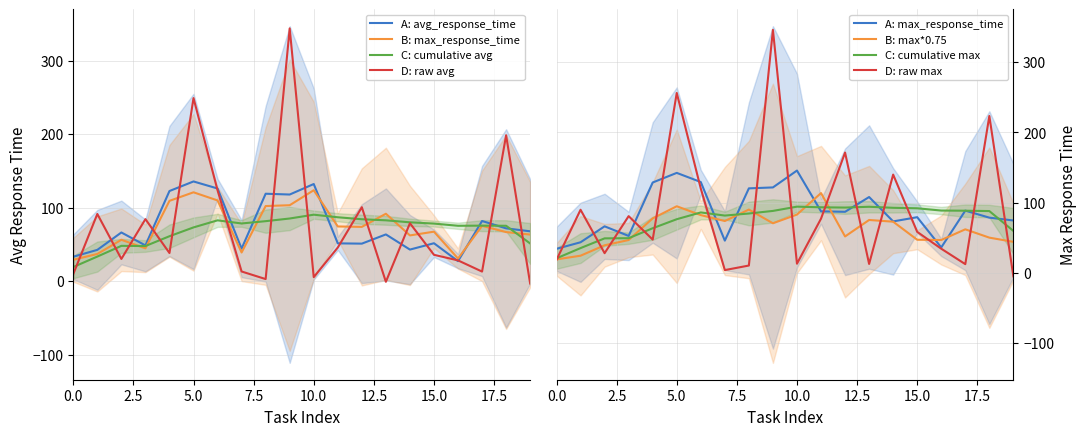

What is the minimum value for A: avg_response_time?

27.3